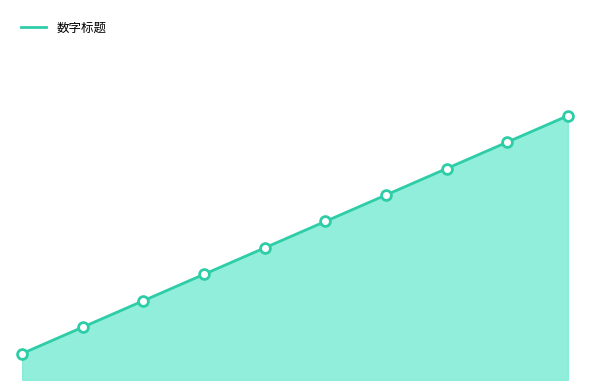

Does the chart have visible grid lines?

No